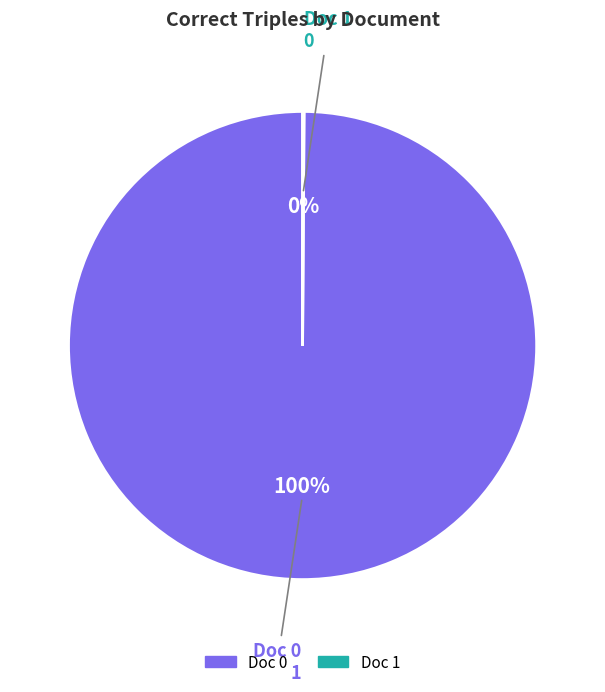

To the nearest percent, what is the average slice percentage?

50%